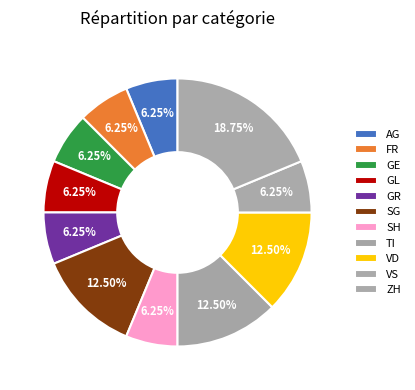

How many slices are in this pie chart?

11